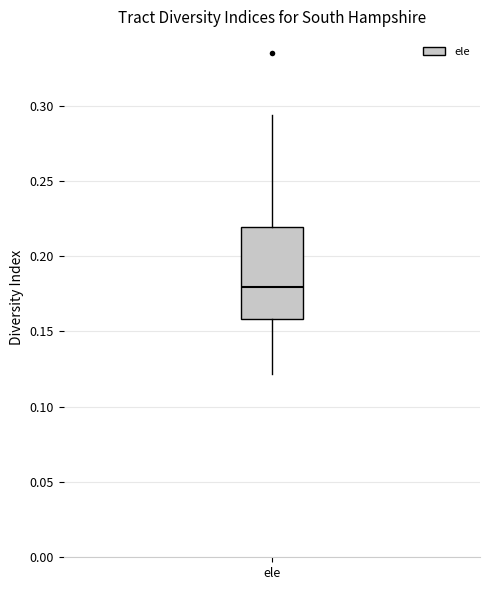

Where does the median line of the box for ele sit on the y-axis? The values are not printed on the chart, so give them approximately, as read against the axis.

0.180